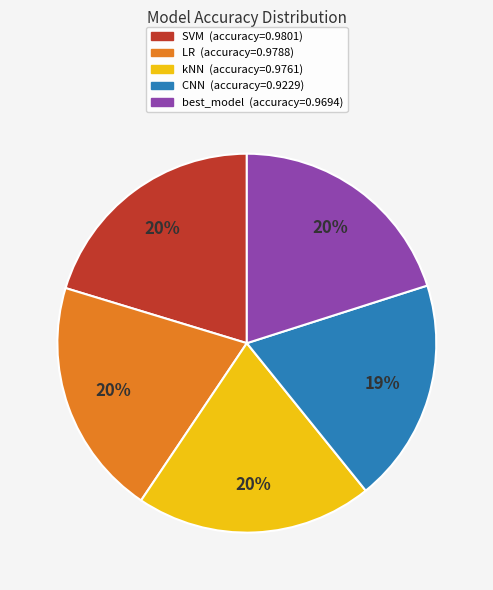

Combined, do SVM and LR account for over 50%?

No